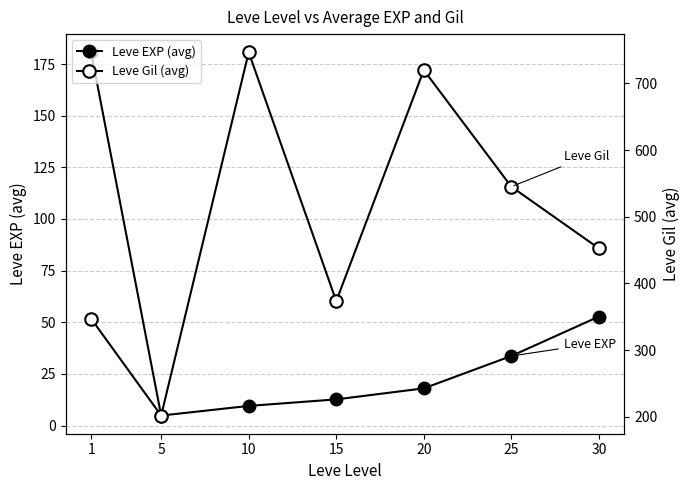

Reading left to right, what are all the values shown in this chart?

Leve EXP (avg): 1=180.7	5=4.8	10=9.5	15=12.7	20=18.0	25=33.7	30=52.8
Leve Gil (avg): 1=347.0	5=201.7	10=746.7	15=373.3	20=720.0	25=545.0	30=452.5